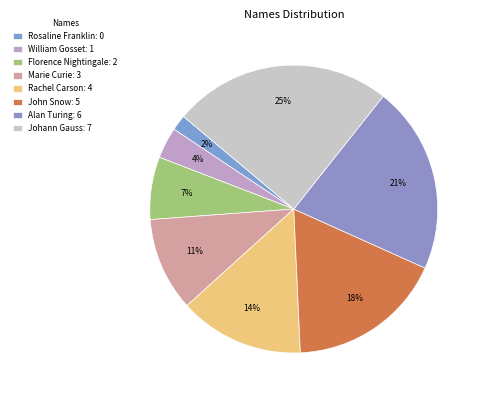

Rank the categories by value from highest to lowest.

Johann Gauss, Alan Turing, John Snow, Rachel Carson, Marie Curie, Florence Nightingale, William Gosset, Rosaline Franklin